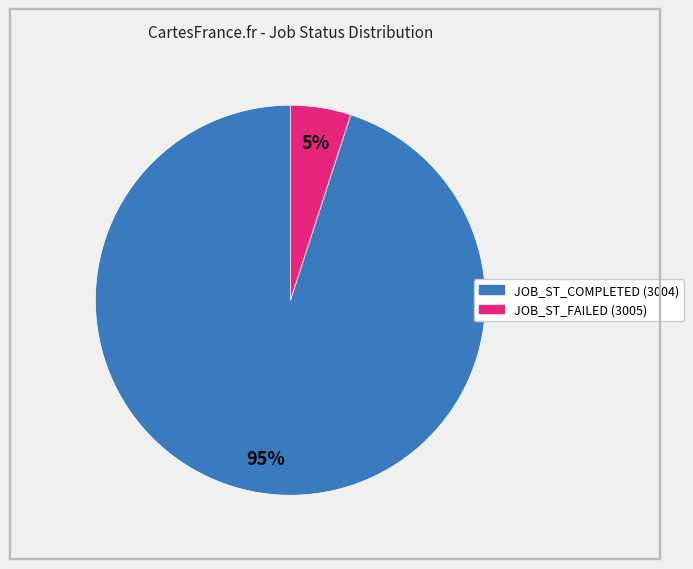

To the nearest percent, what is the combined percentage of JOB_ST_FAILED (3005) and JOB_ST_COMPLETED (3004)?

100%